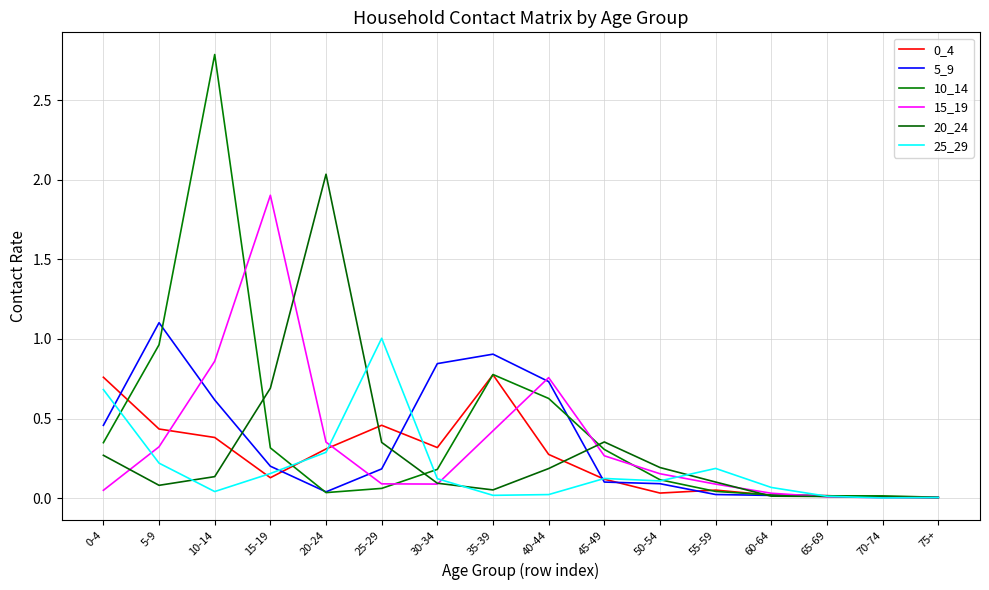

What is the approximate value of 10_14 at 0-4?

0.3